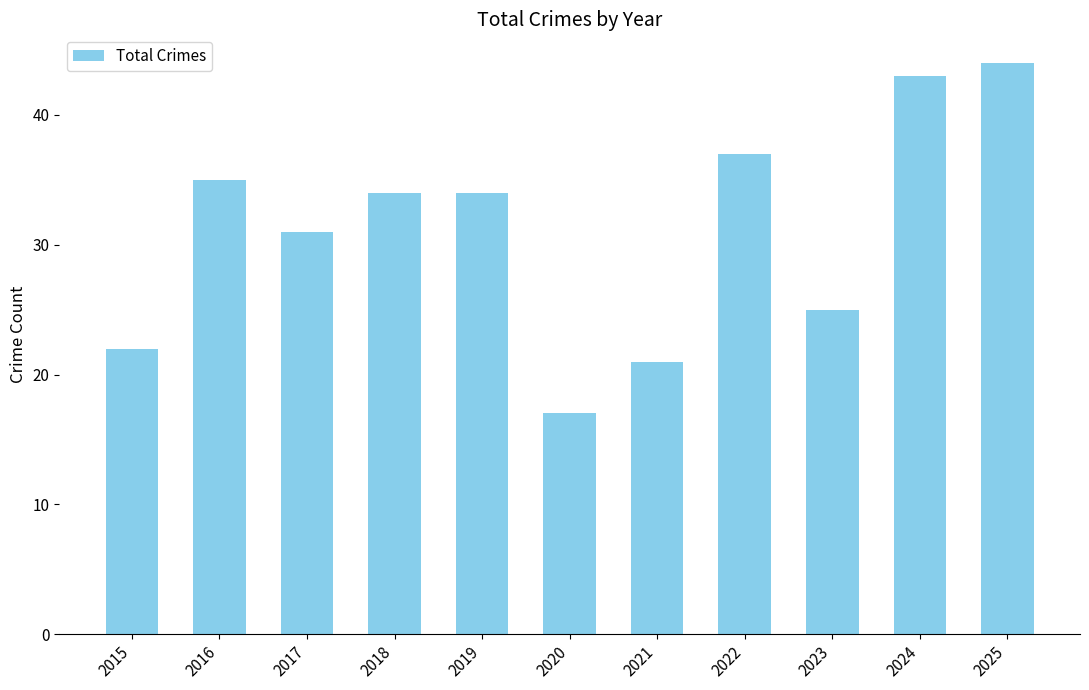

Reading right to left, extract all data points from this chart.

44	43	25	37	21	17	34	34	31	35	22